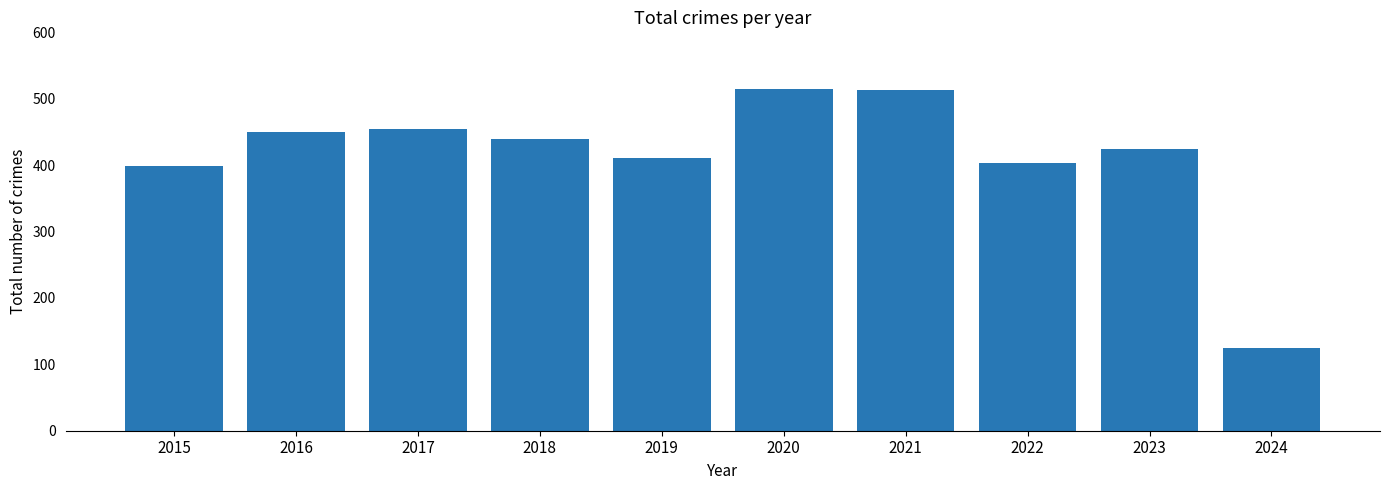

What is the difference between the values at 2021 and 2017?

58